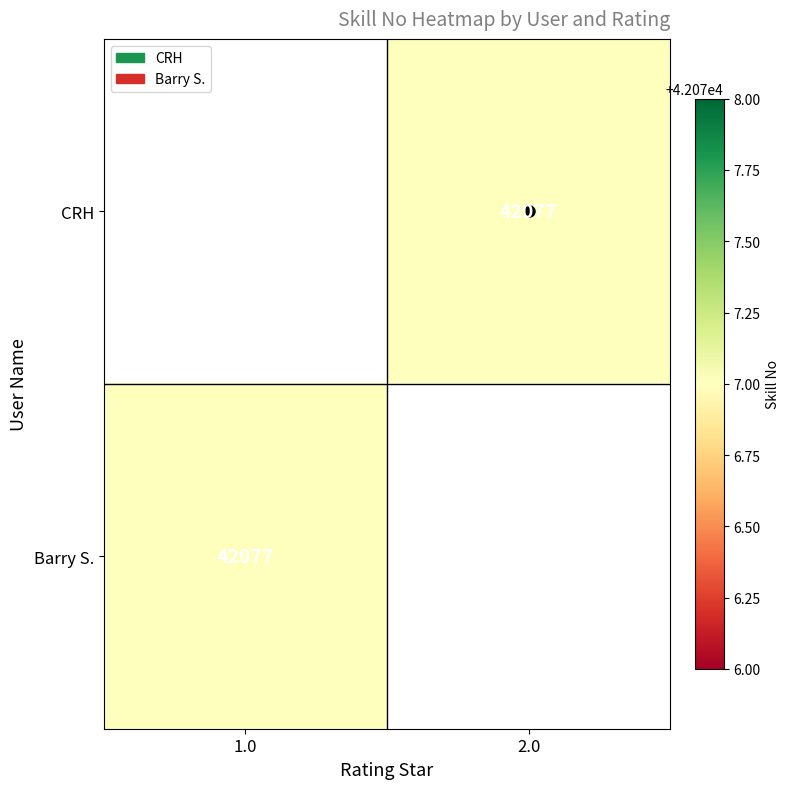

Which series has the widest spread of values?

Barry S.